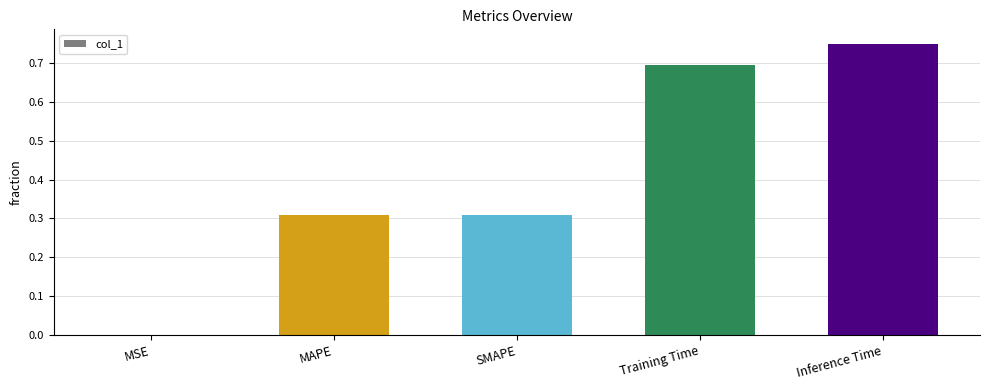

What is the change in value from MAPE to Inference Time?

+0.4